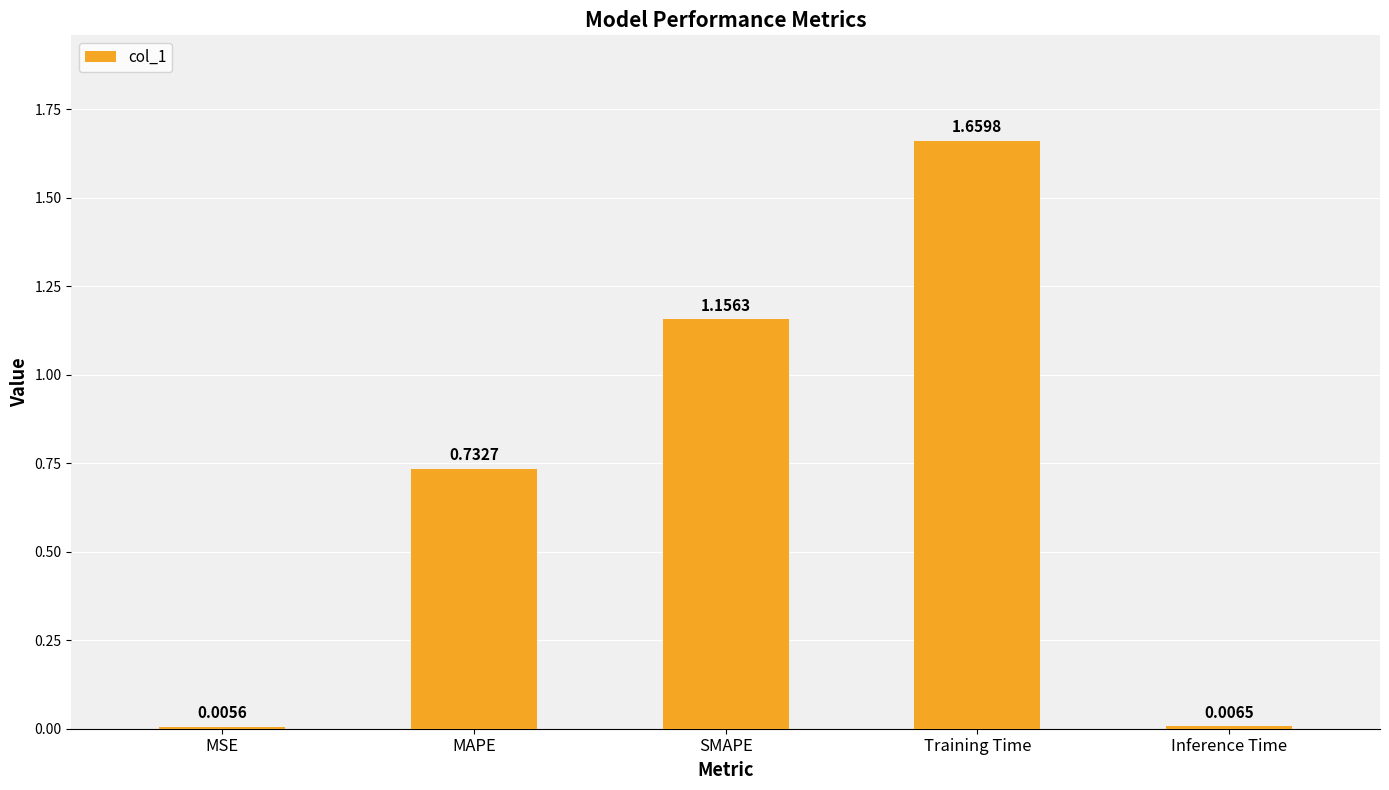

What is the change in value from MSE to SMAPE?

+1.2